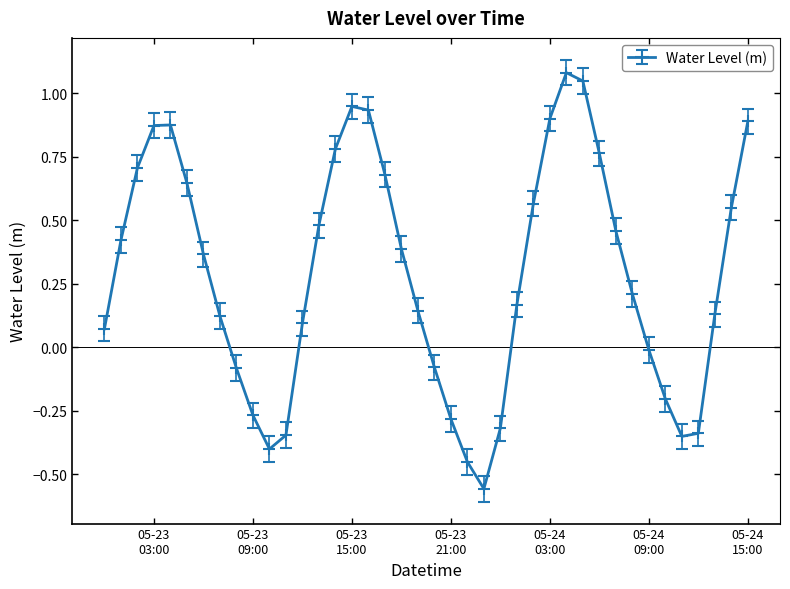

What is the sum of all values?

11.6